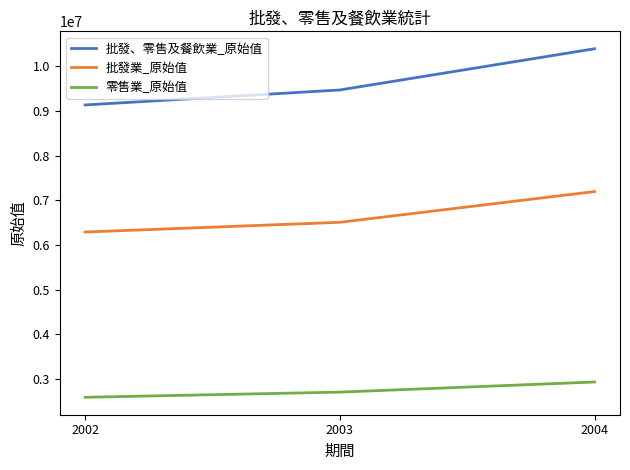

List the labels in order of 批發、零售及餐飲業_原始值 value, largest first.

2004, 2003, 2002